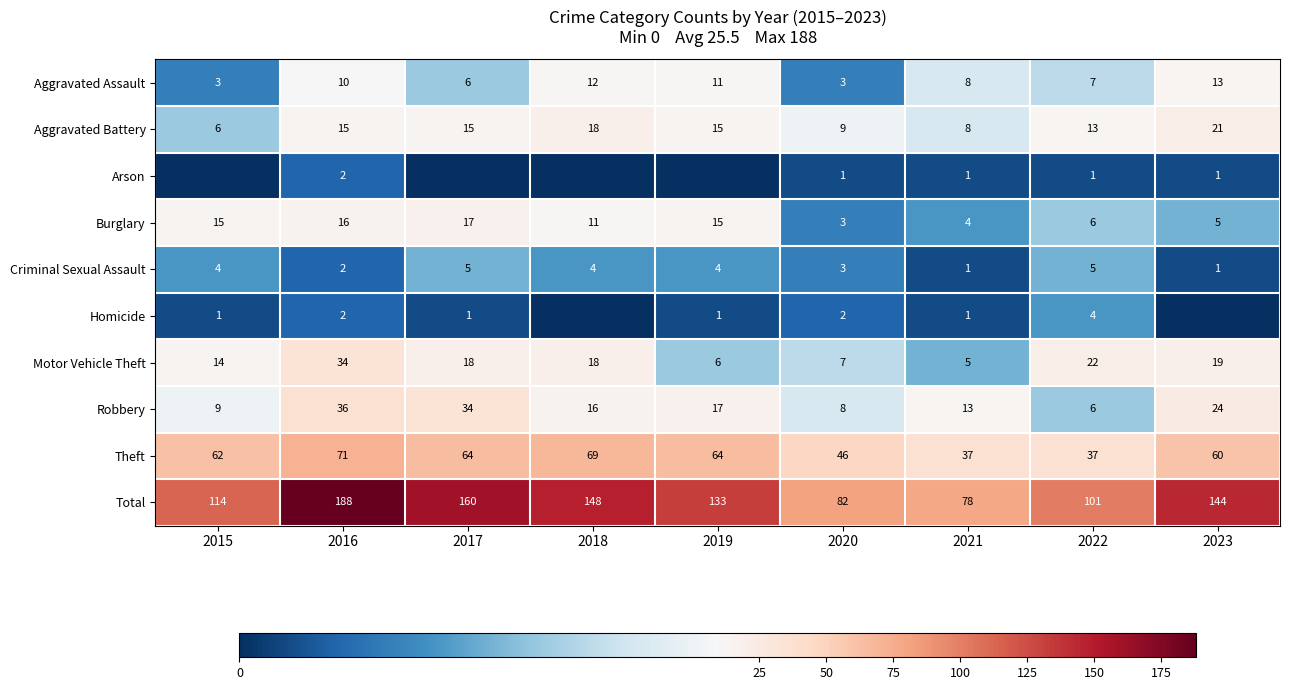

What is the highest value of the Motor Vehicle Theft series?

34